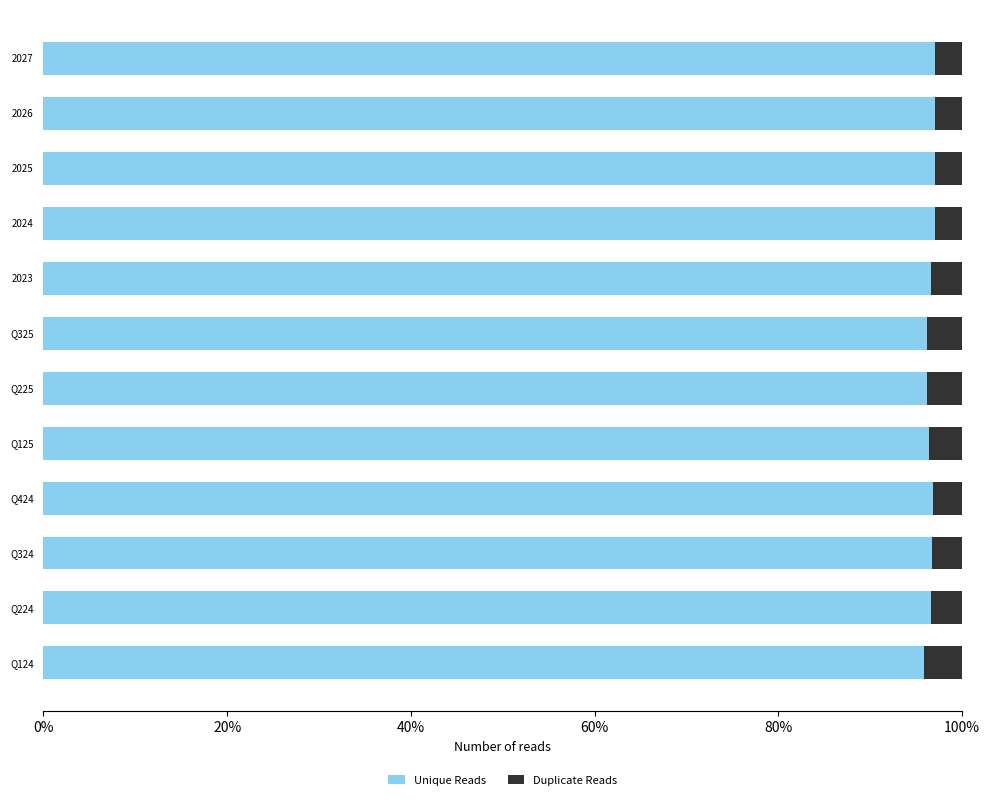

True or false: Unique Reads has a value of 96.2 at Q325.

True